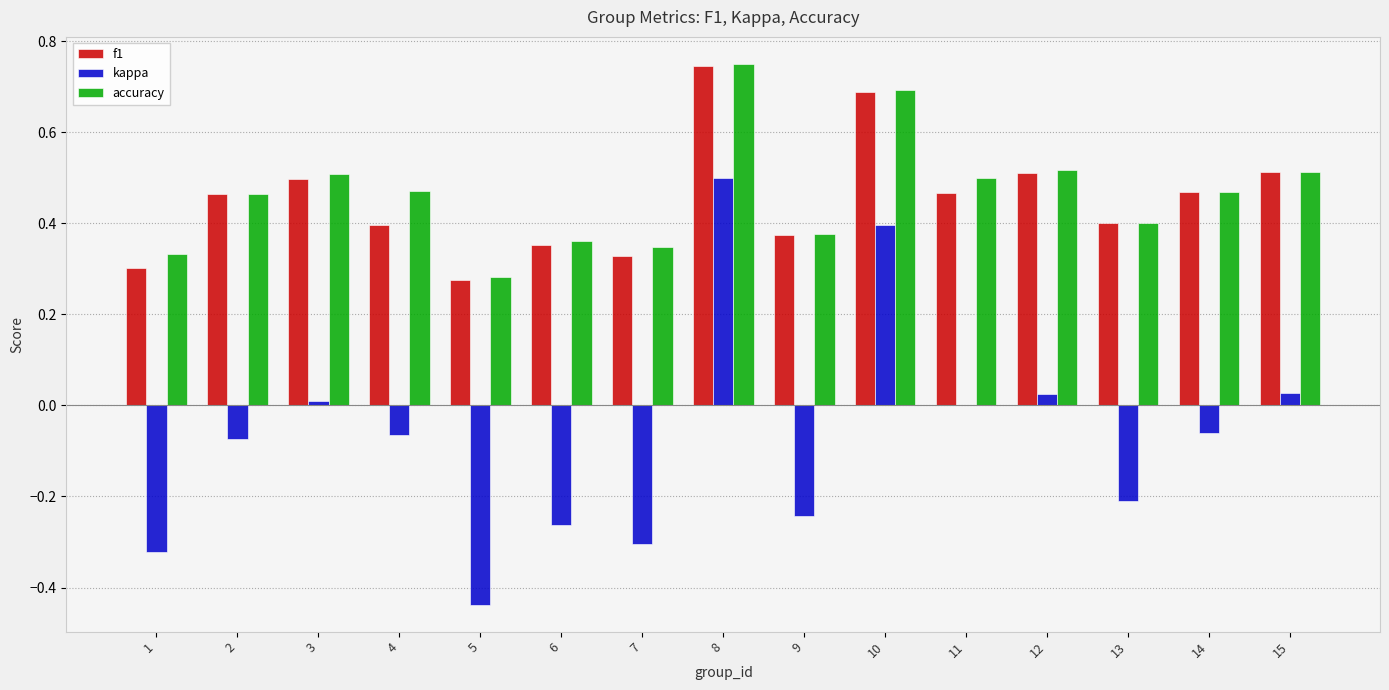

Count the number of categories in the chart.

15